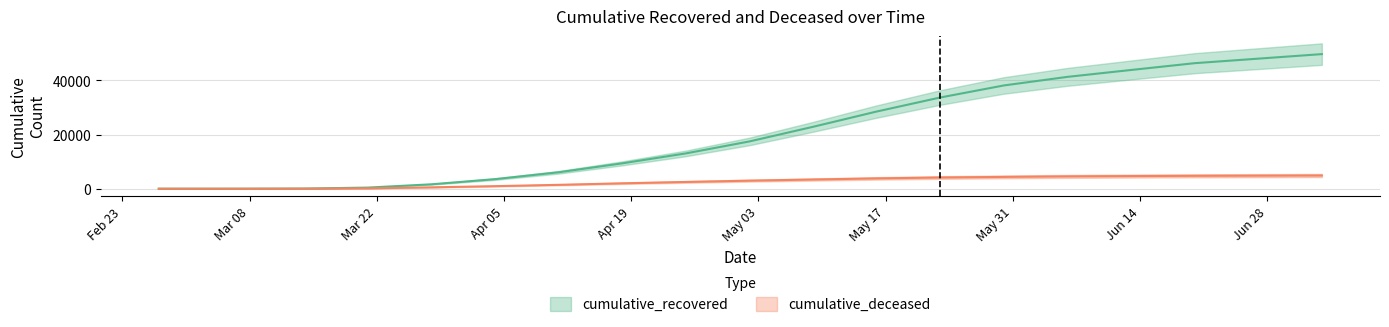

What position from the right is 2020-03-28?

15